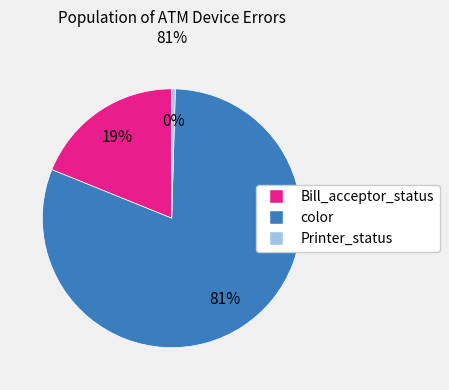

Is the sum of Bill_acceptor_status and color greater than half?

Yes